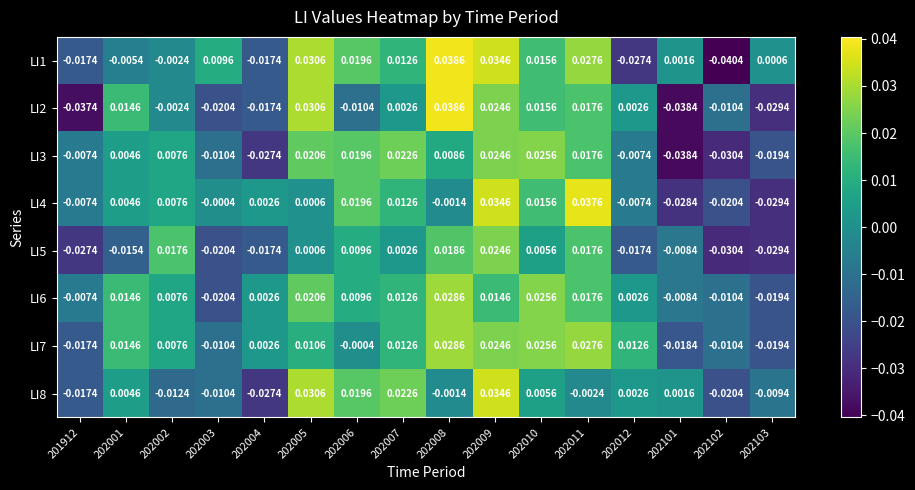

How many values in the LI6 series exceed 0?

11